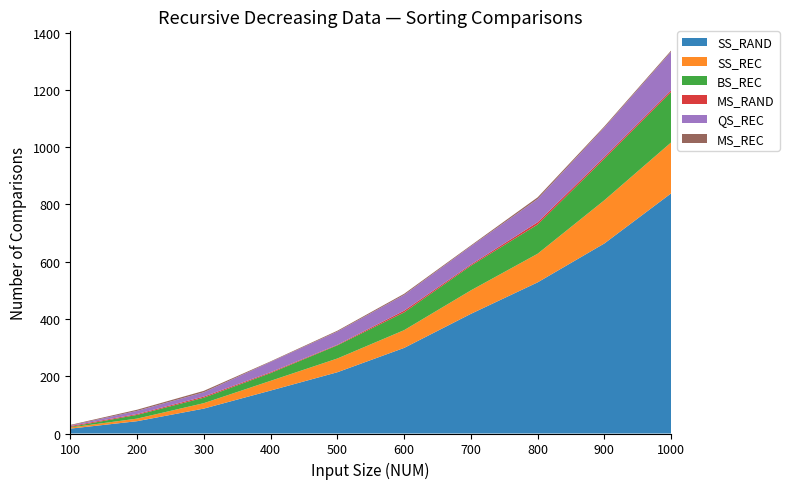

Reading left to right, what are all the values shown in this chart?

SS_RAND: 17	43	87	150	214	299	418	528	664	839
SS_REC: 4	9	19	34	48	62	82	100	151	178
BS_REC: 2	13	19	27	46	62	86	102	145	176
MS_RAND: 3	3	4	3	2	6	4	8	6	6
QS_REC: 2	11	15	36	46	55	64	81	103	135
MS_REC: 2	4	5	2	3	4	3	6	4	4